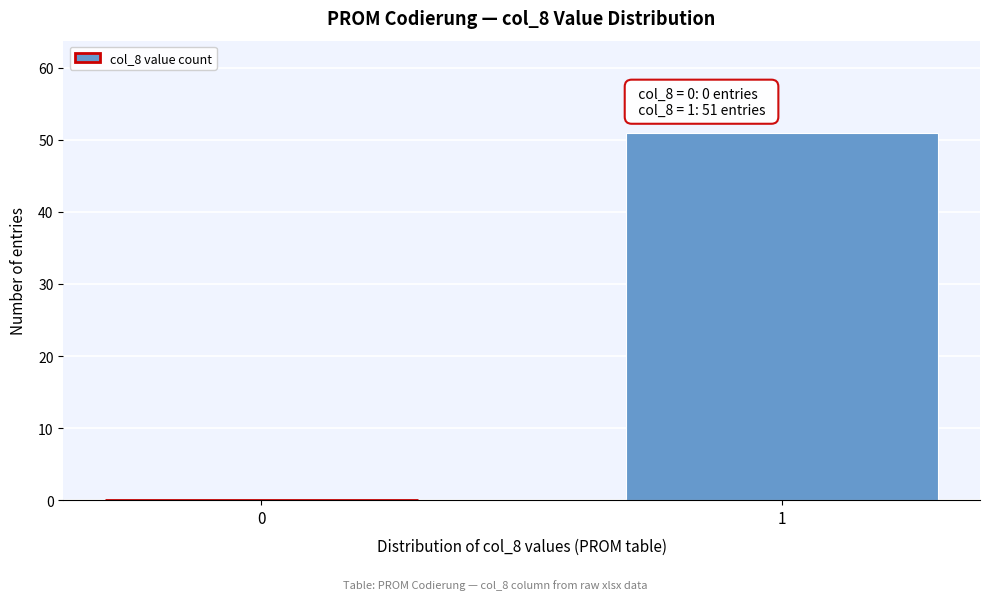

Reading left to right, what are all the values shown in this chart?

0=0	1=51